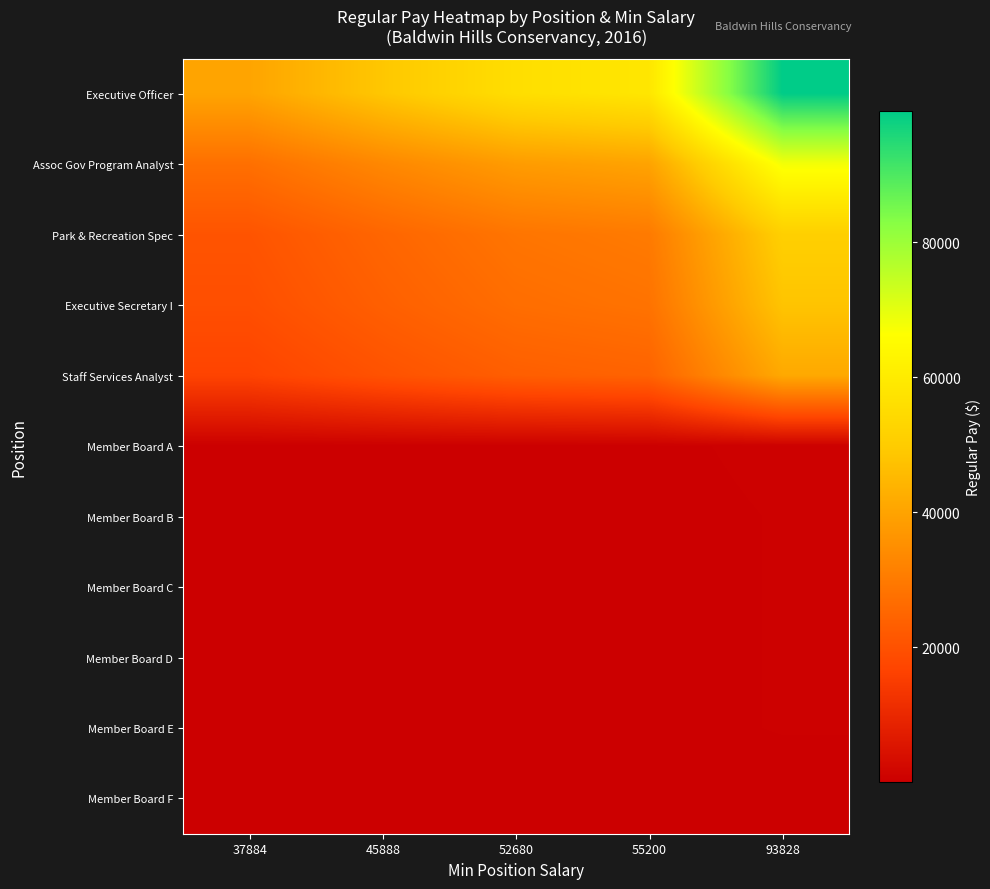

Between 52680 and 93828, which is larger?

93828